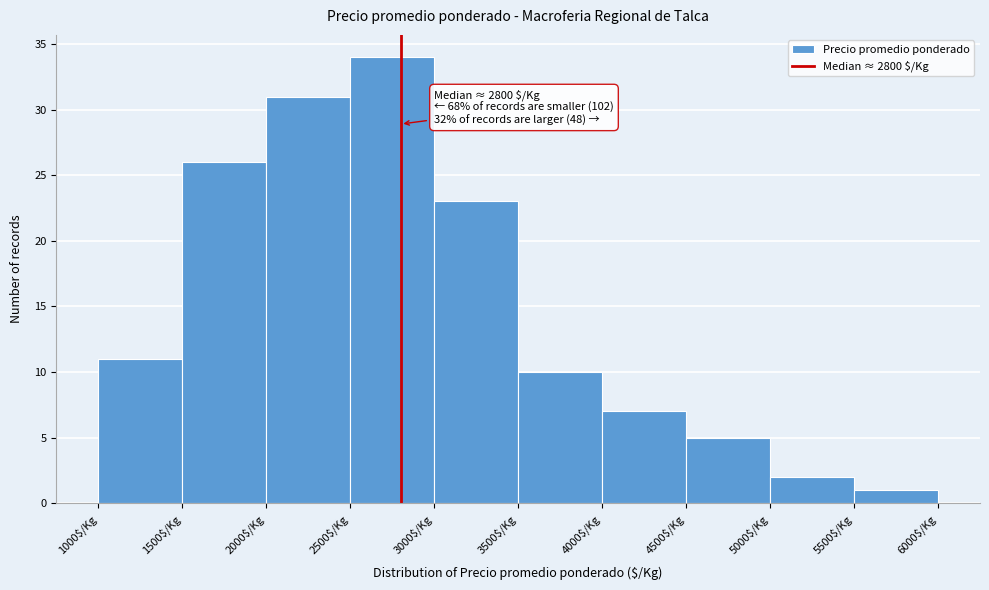

Over which range of the x-axis is the bar tallest?

2500 to 3000